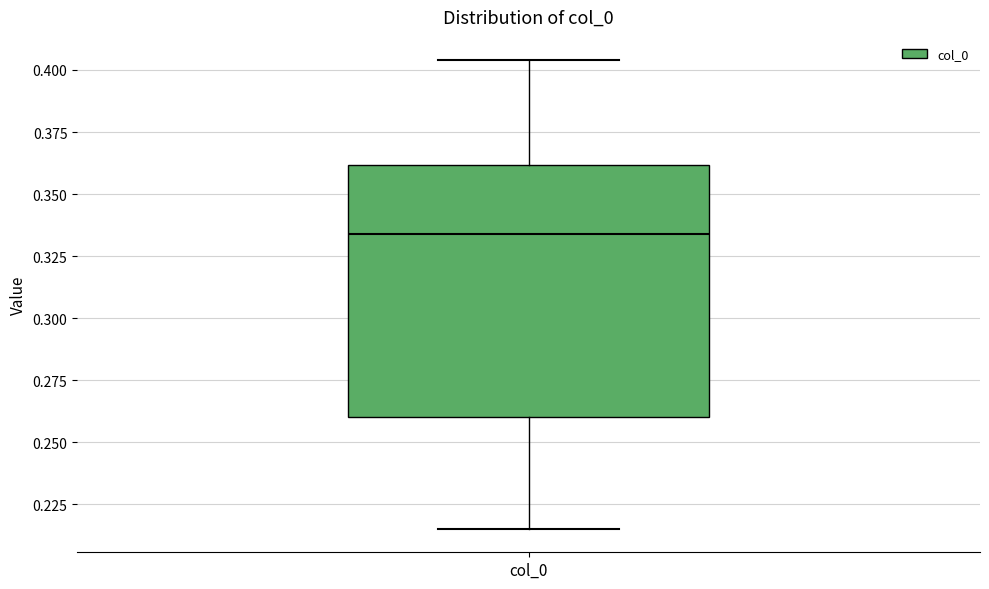

Where does the upper whisker of the box for col_0 end on the y-axis? The values are not printed on the chart, so give them approximately, as read against the axis.

0.405